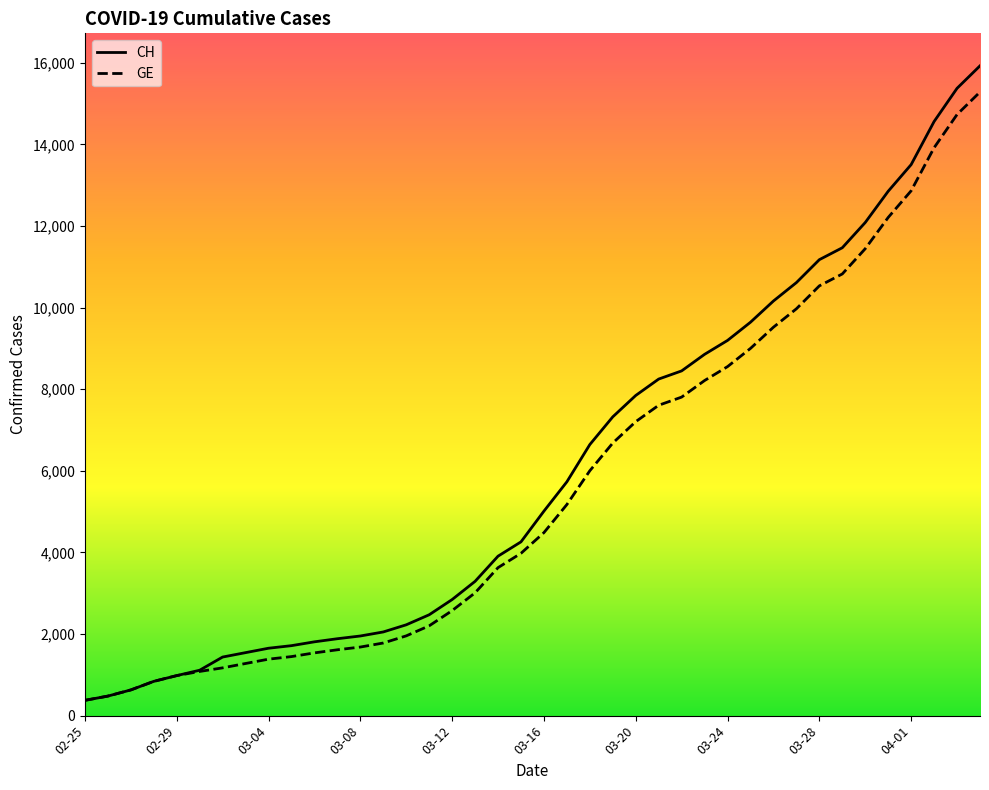

Which series has the widest spread of values?

CH